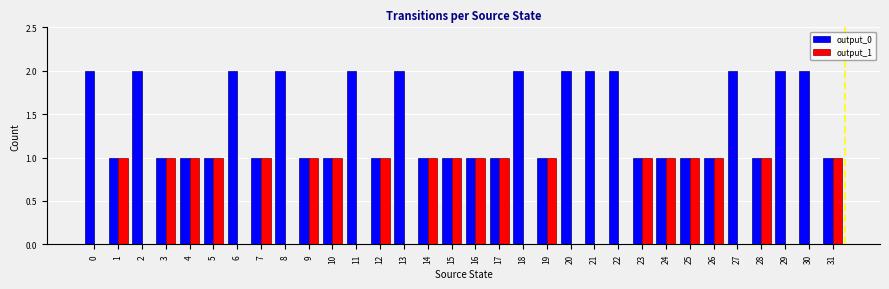

What is the greatest value displayed?

2